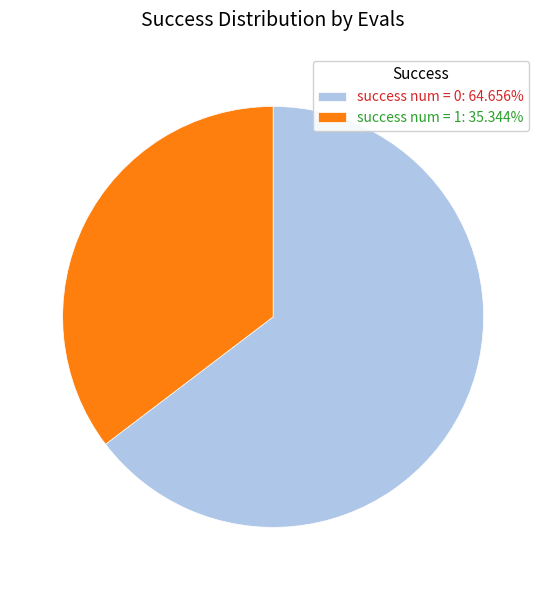

Does success num = 0: 64.656% account for over 50% of the chart?

Yes